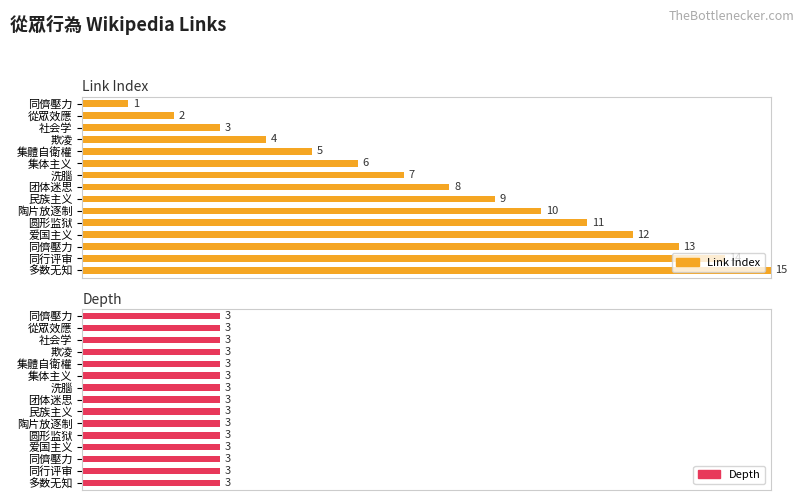

What is the highest value of the Link Index series?

15.0